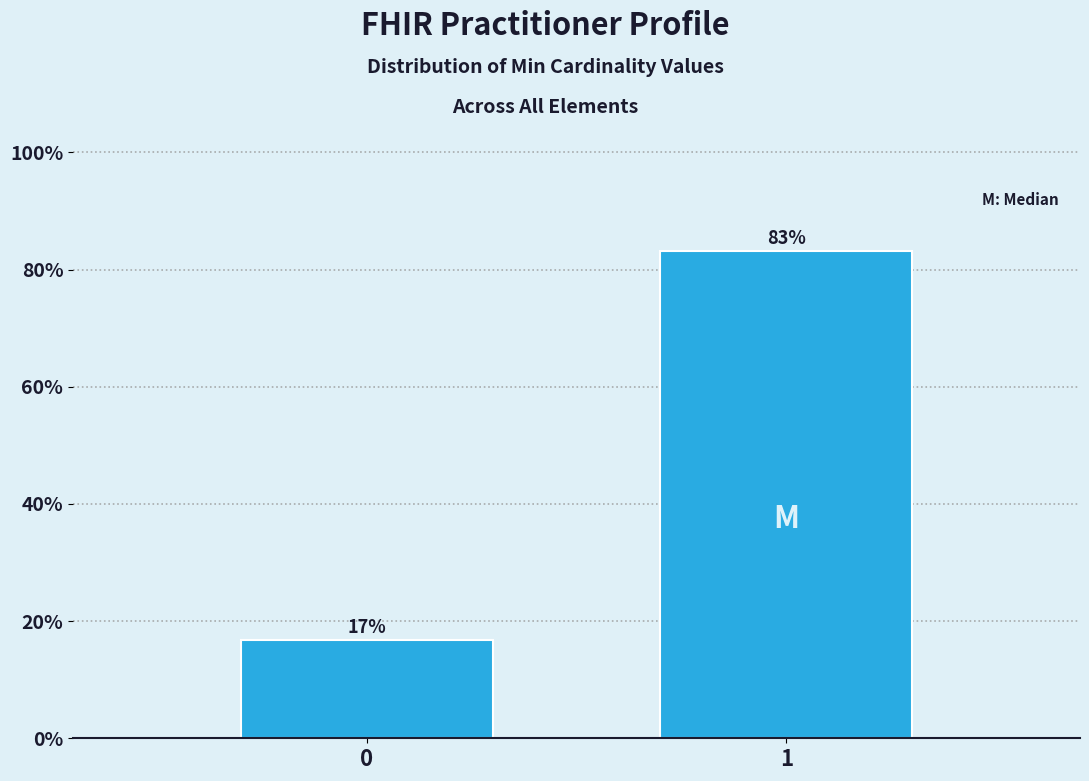

True or false: the data shows 145.4 at 1.

False